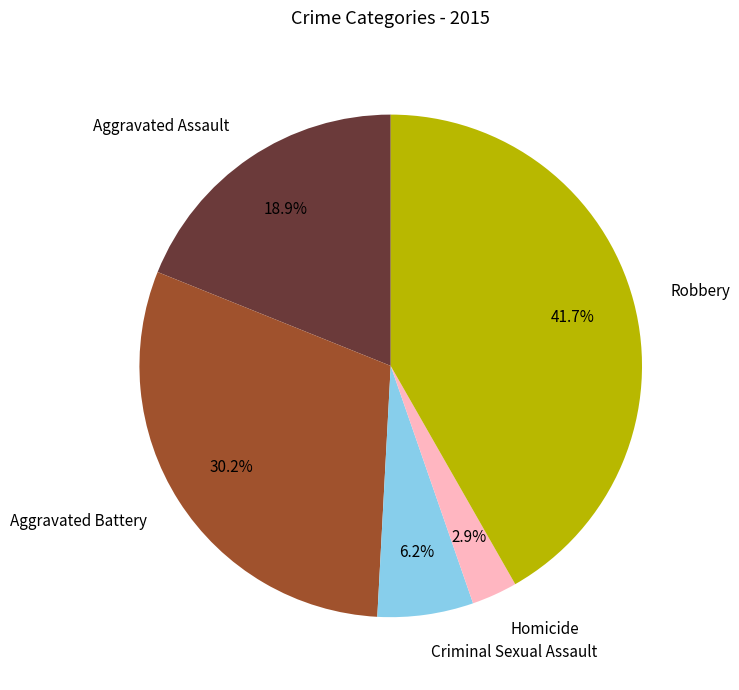

Is there any slice that represents more than half of the pie?

No